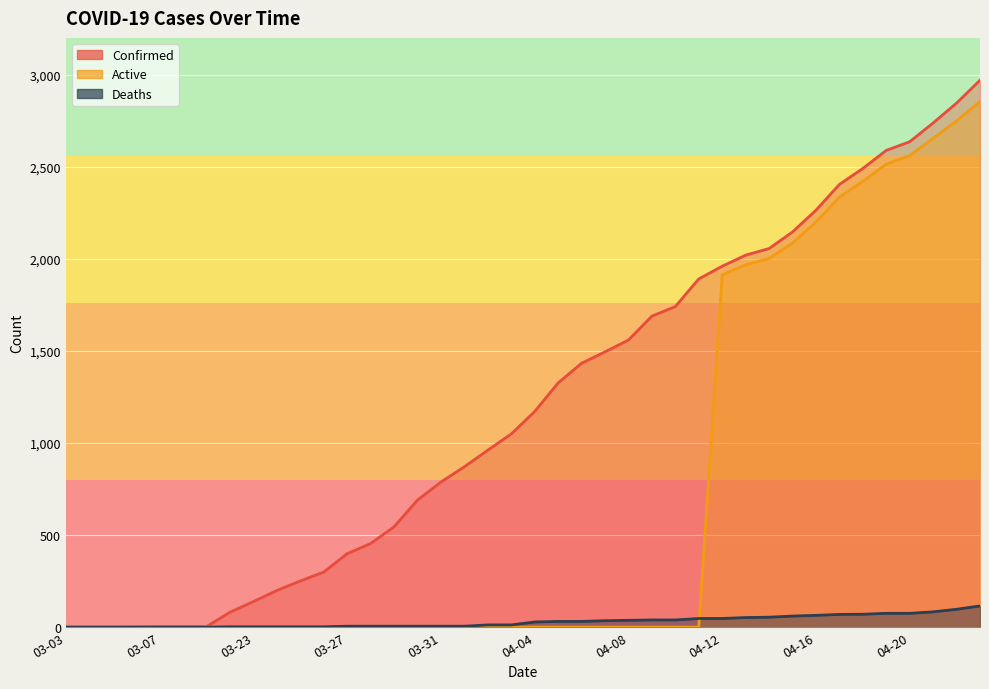

What is the value of the Deaths point at the 40th from the left?

115